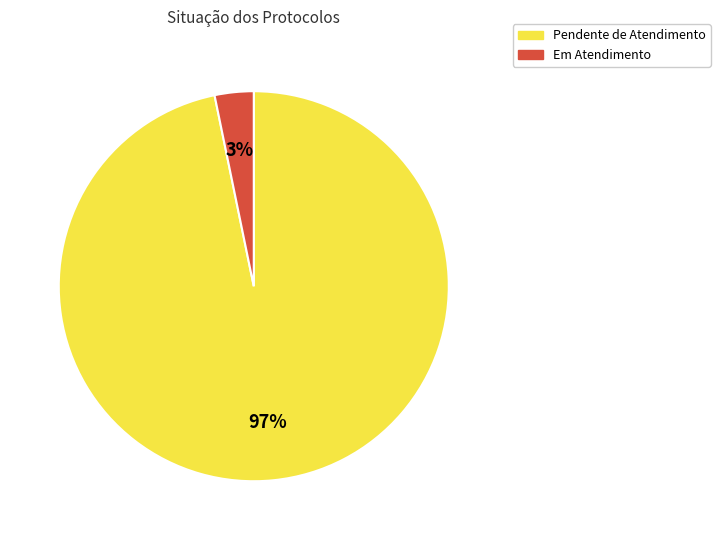

Combined, do Pendente de Atendimento and Em Atendimento account for over 50%?

Yes